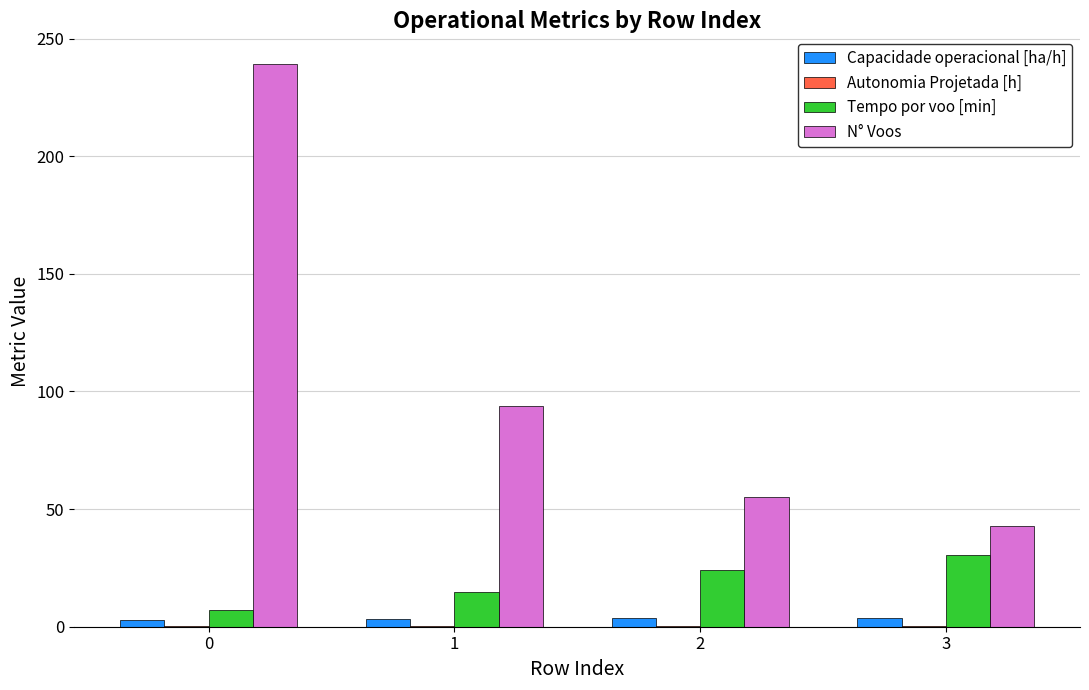

What is the maximum value for Tempo por voo [min]?

30.5